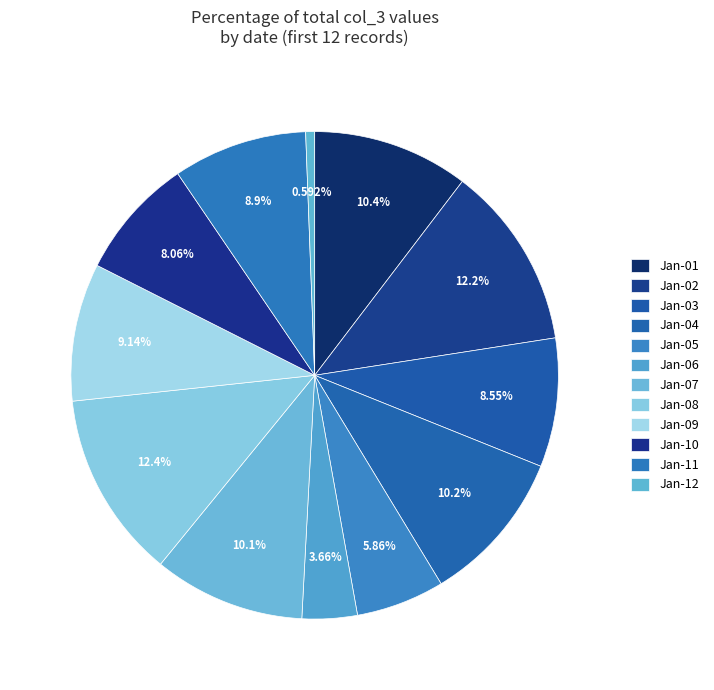

How many segments does this pie chart have?

12